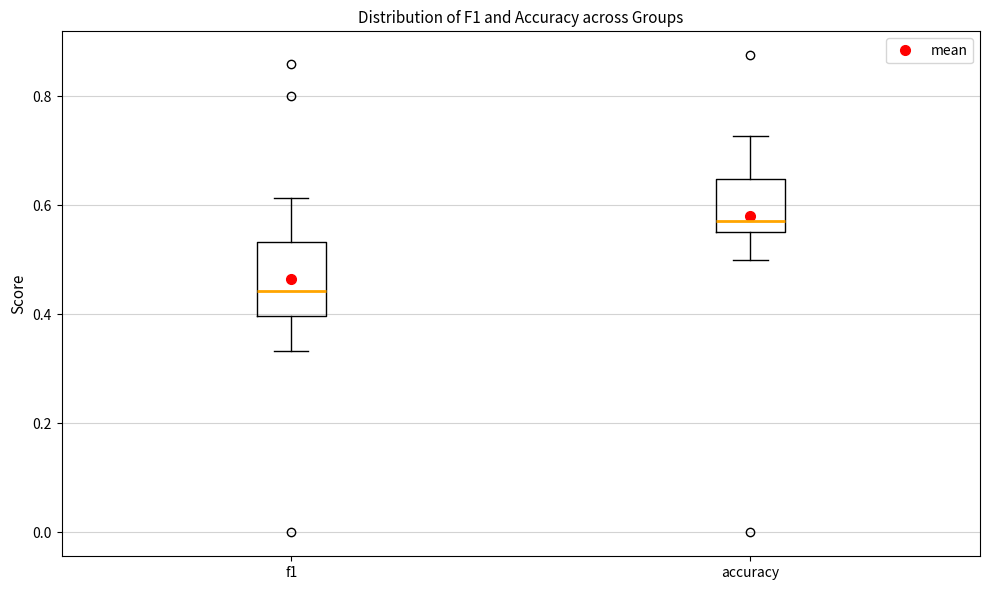

Which box is the tallest, from its lower edge to its upper edge?

f1